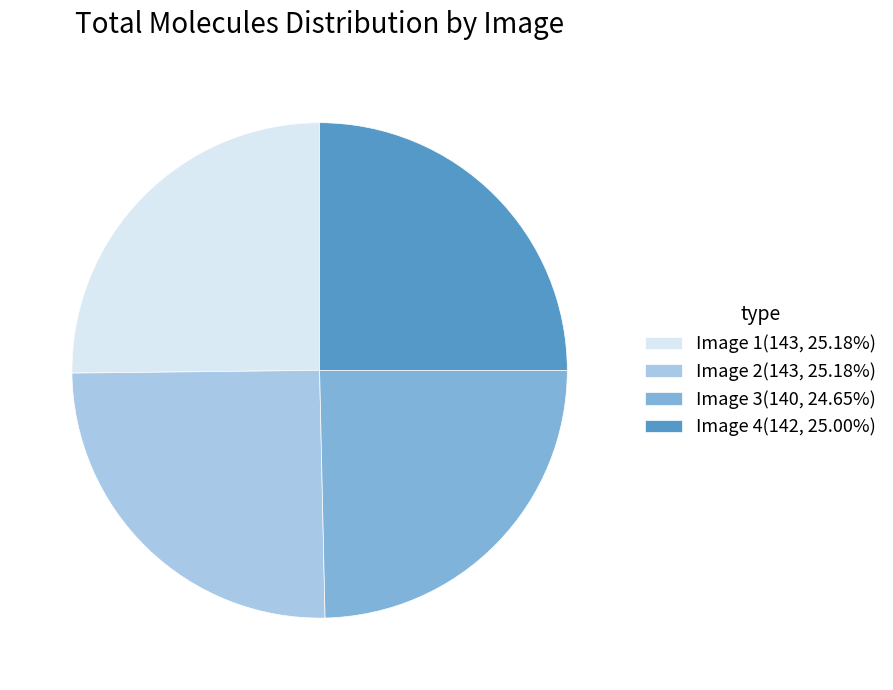

Does any single category account for the majority?

No